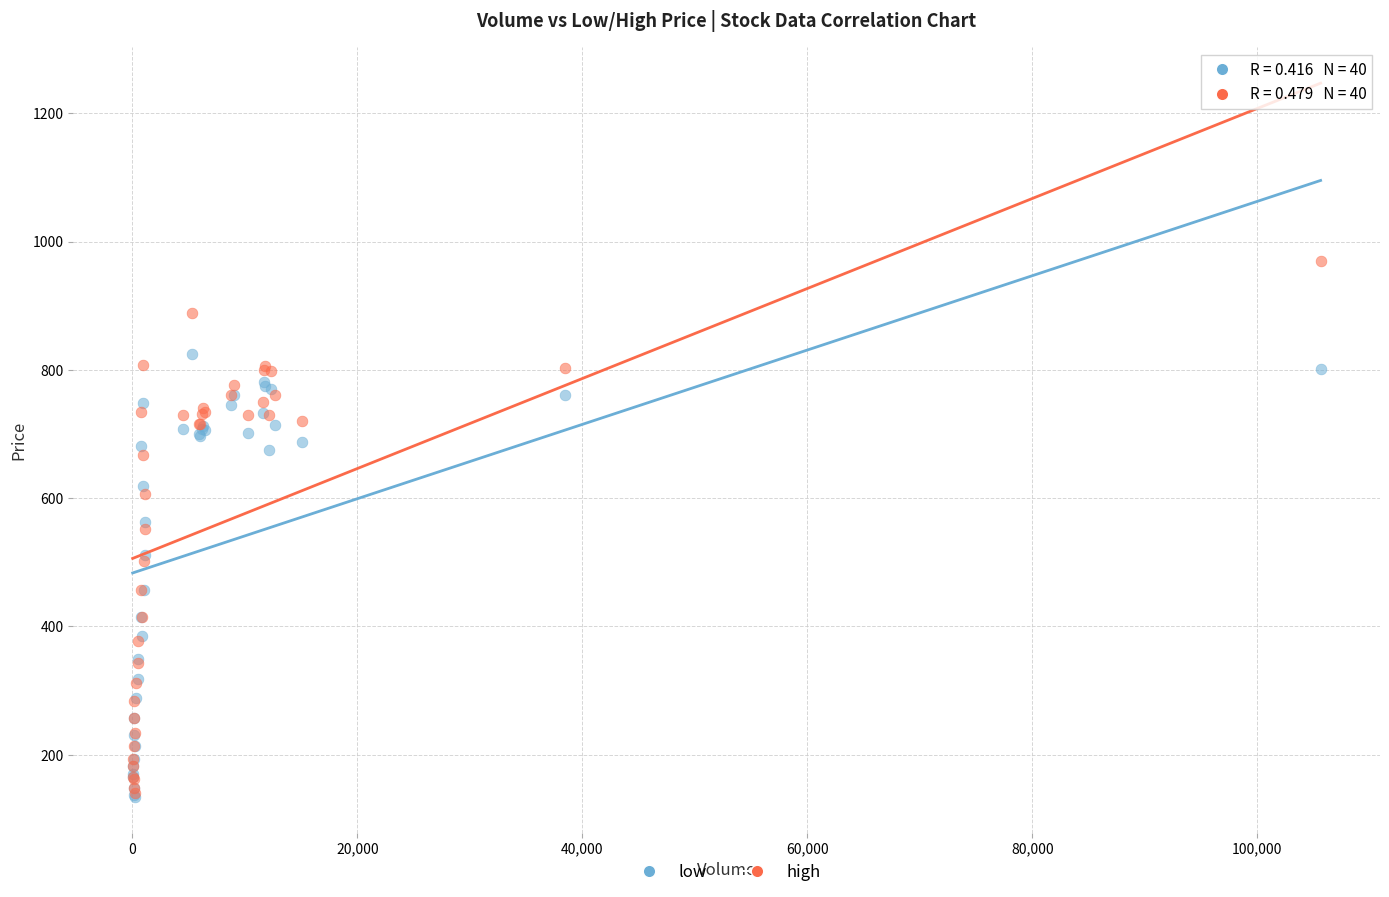

What are all the series names shown in the legend?

low, high